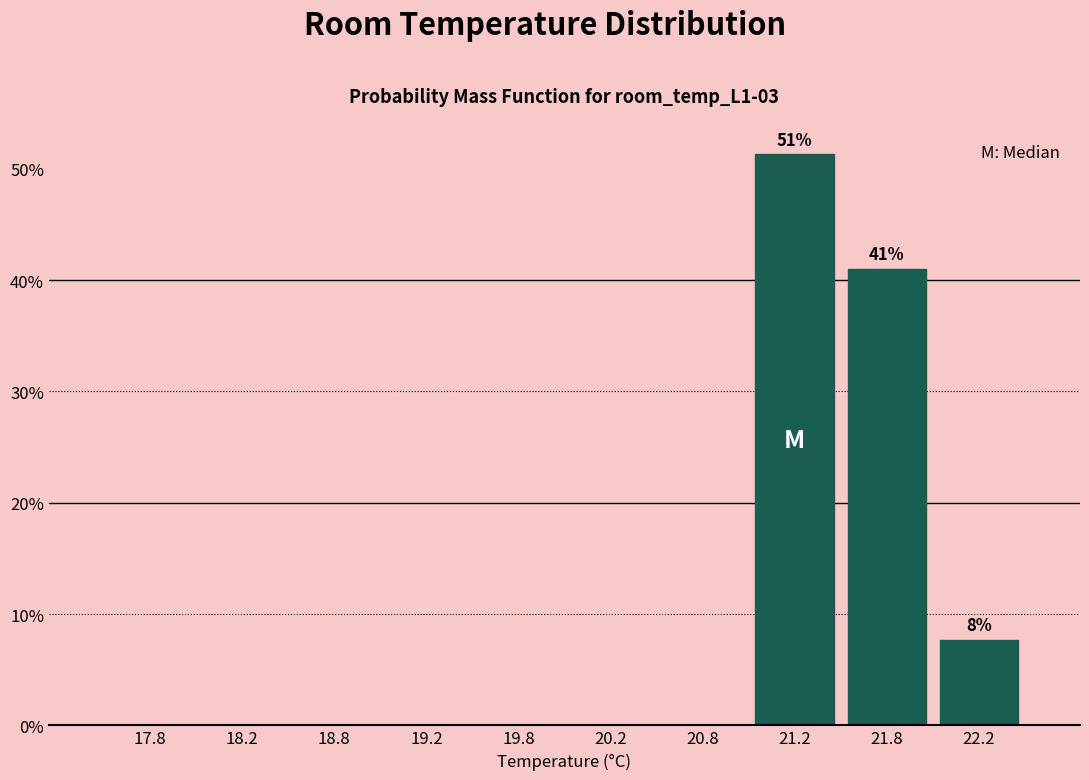

Which range on the x-axis has the tallest bar?

21.0 to 21.5